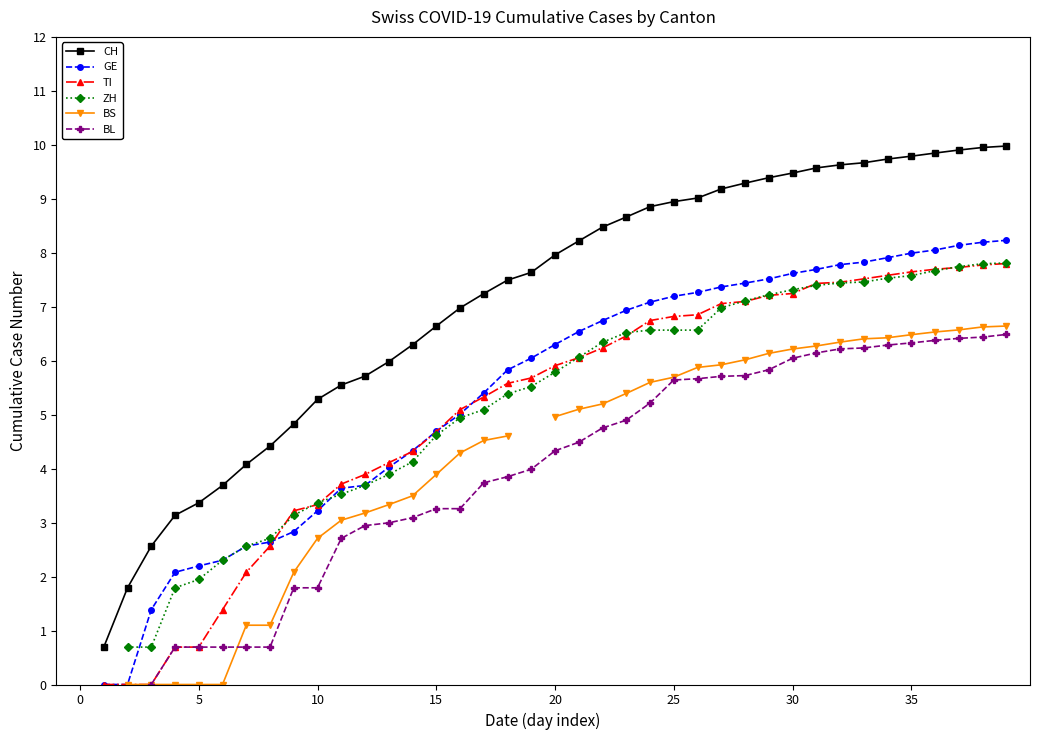

Which label corresponds to the largest value in the chart?

39